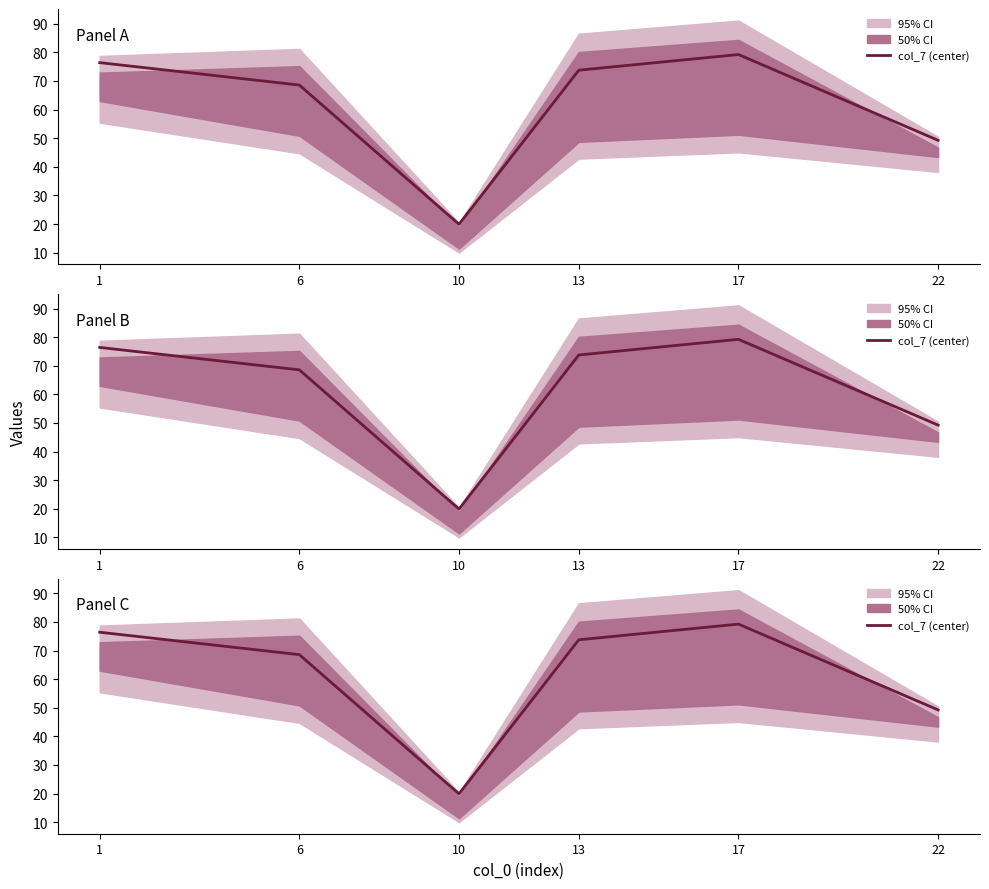

What is the average value?

61.2